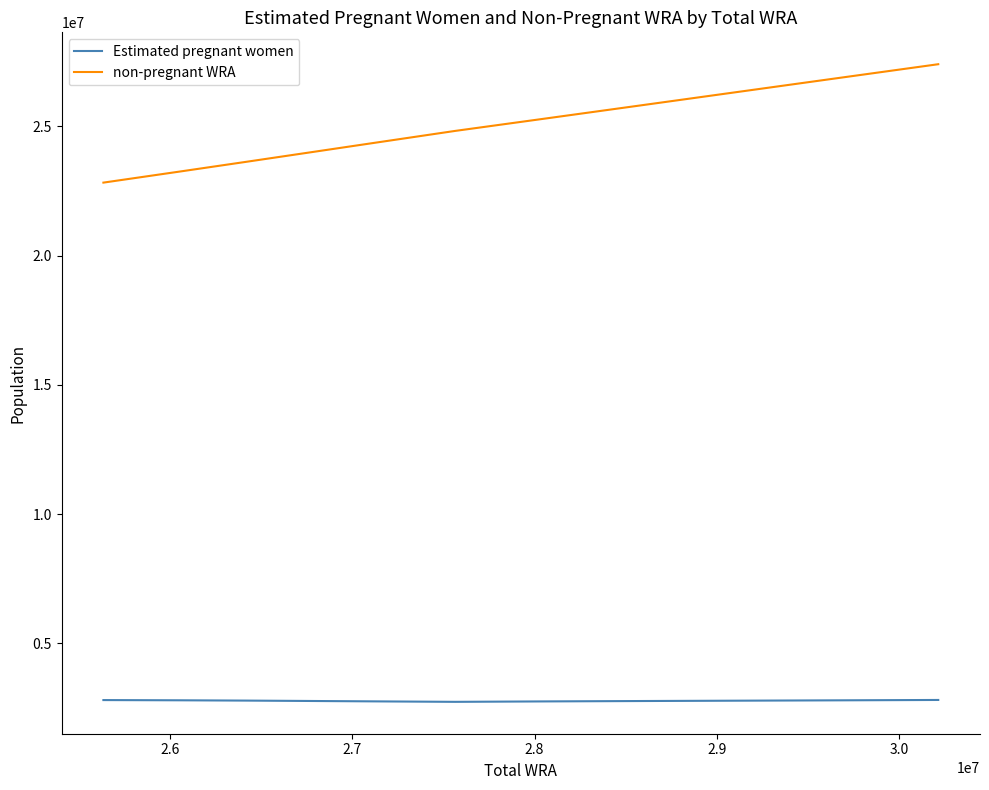

True or false: Estimated pregnant women and non-pregnant WRA cross at least once.

False